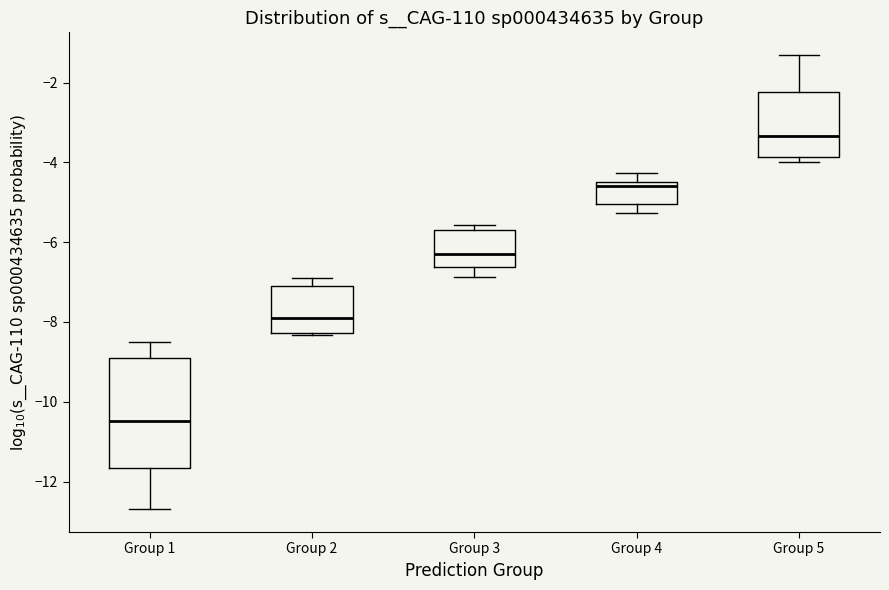

Reading left to right, read every box against the y-axis: the position of its median line, the range the box covers, and the ends of its whiskers. The values are not printed on the chart, so give them approximately, as read against the axis.

Group 1: median -10.4, box -11.6 to -8.8, whiskers -12.6 to -8.6
Group 2: median -8.0, box -8.2 to -7.0, whiskers -8.4 to -6.8
Group 3: median -6.4, box -6.6 to -5.8, whiskers -6.8 to -5.6
Group 4: median -4.6, box -5.0 to -4.4, whiskers -5.2 to -4.2
Group 5: median -3.4, box -3.8 to -2.2, whiskers -4.0 to -1.4